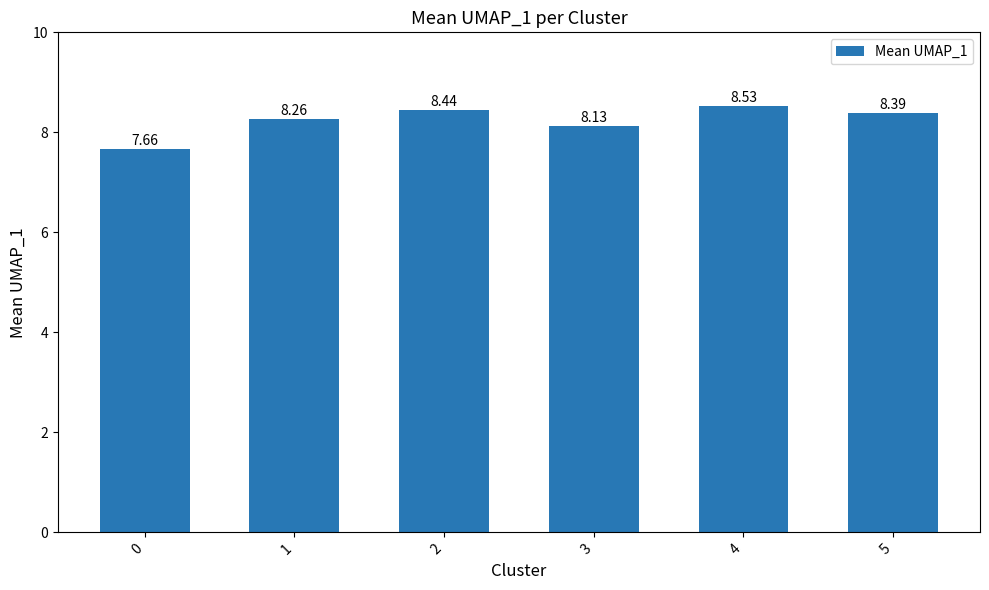

What is the sum of the values at 2 and 0?

16.1